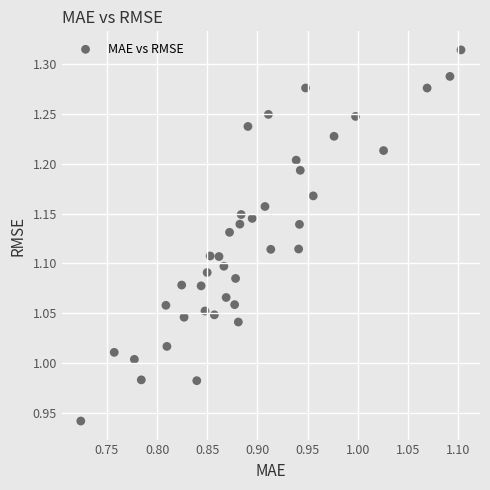

What is the range of X values (max minus min)?

0.4